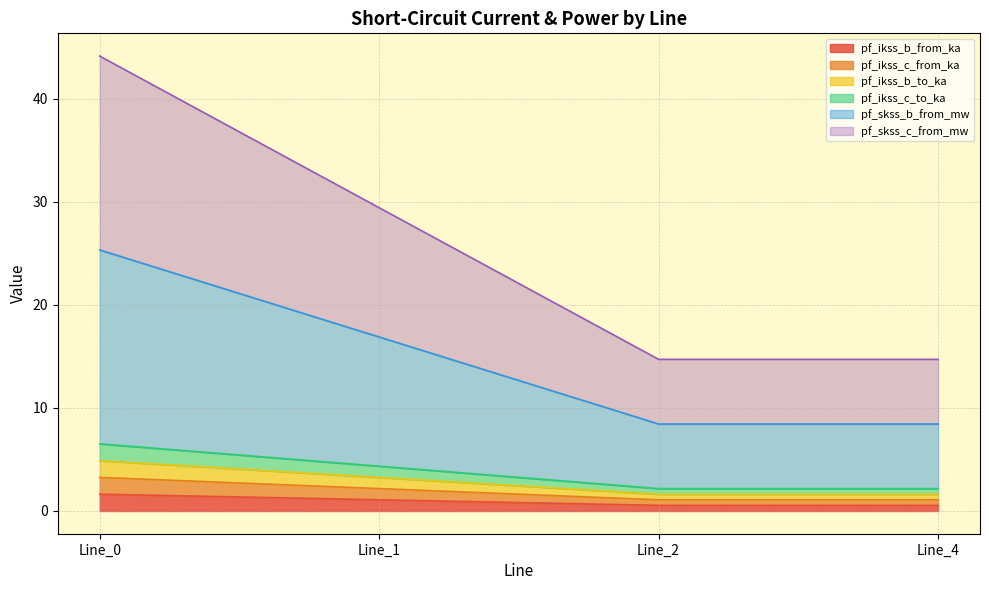

Does the chart have visible grid lines?

Yes